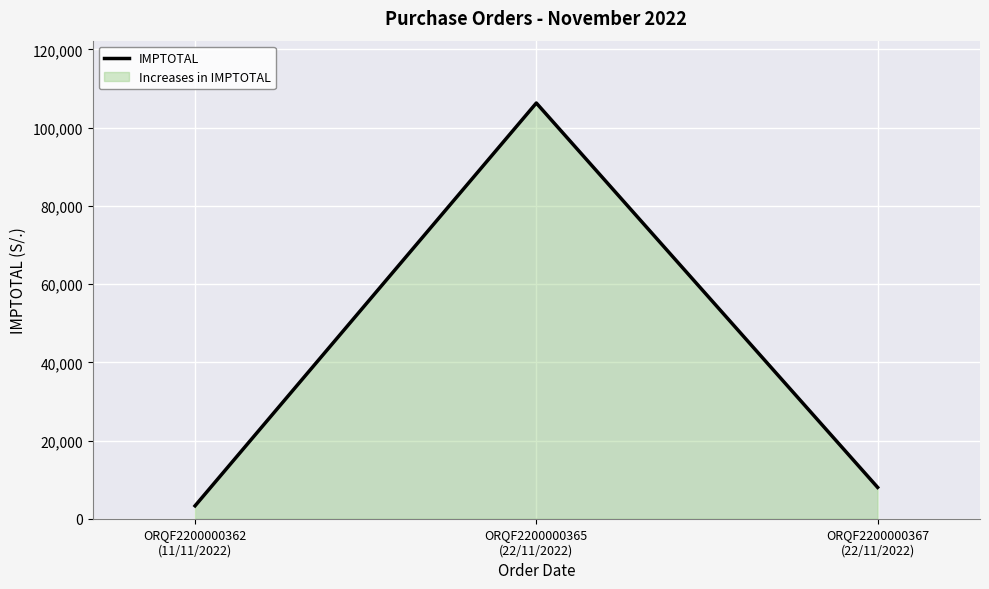

What is the smallest value displayed?

3298.3